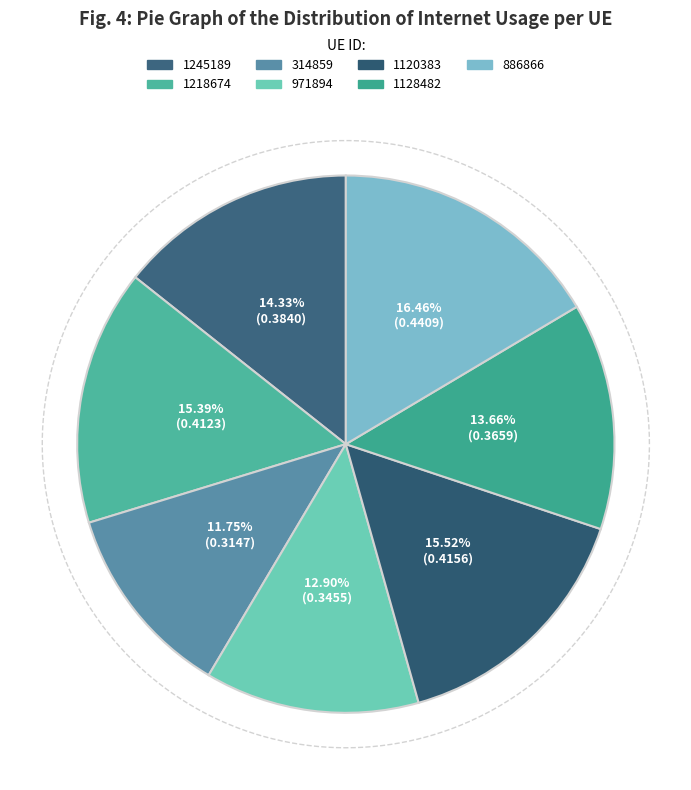

To the nearest percent, what percentage of the pie is 886866?

16%